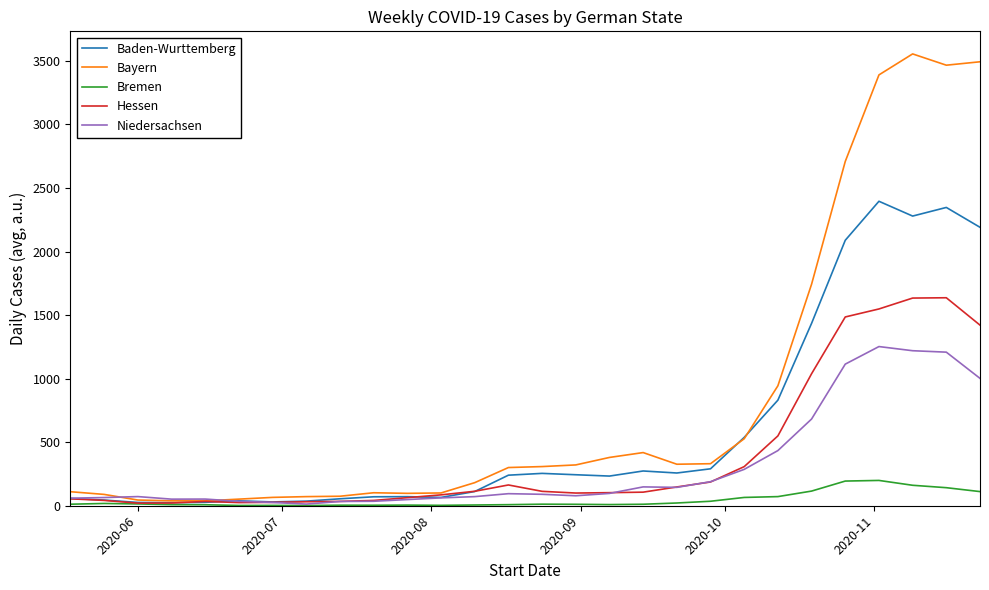

Which series has the widest spread of values?

Bayern